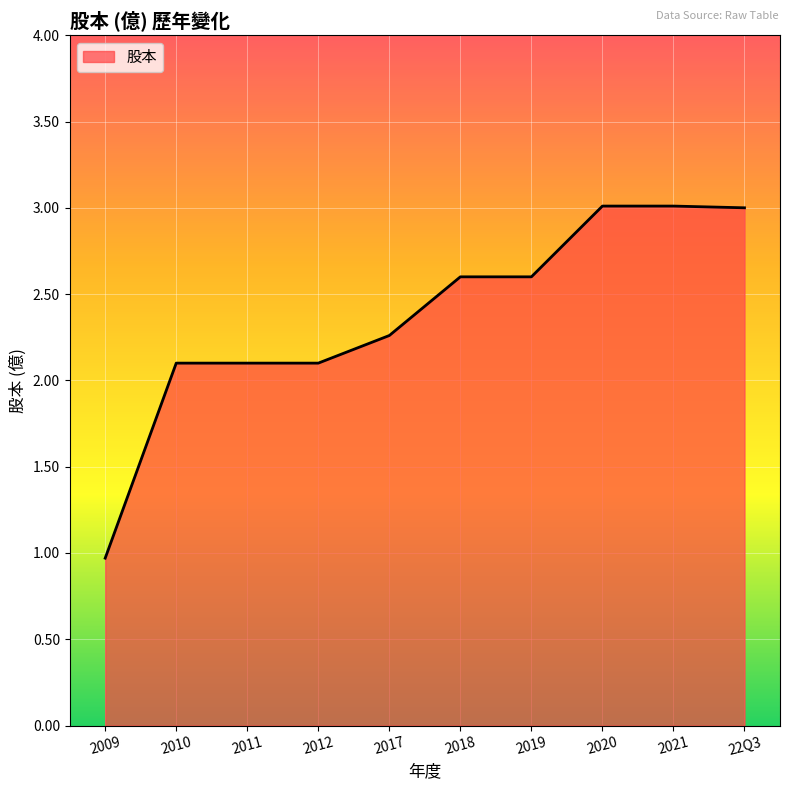

What is the minimum value shown in the chart?

1.0